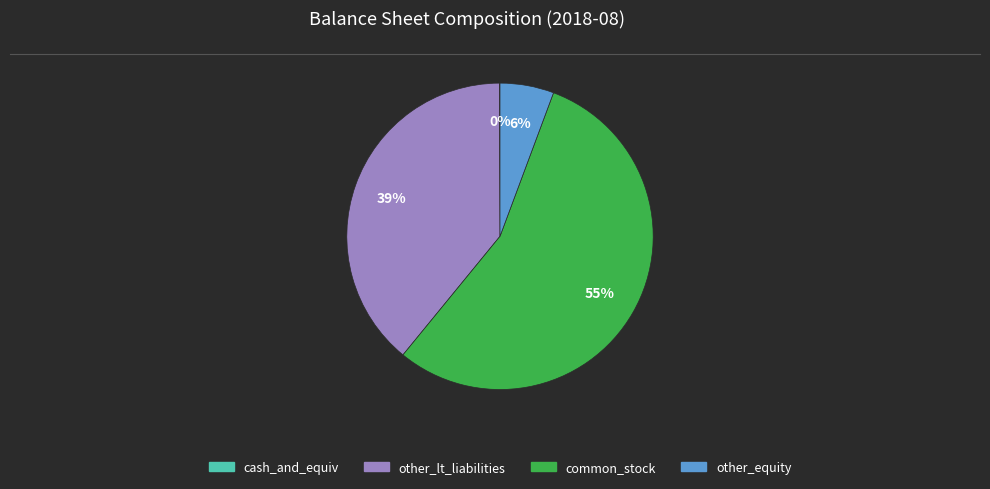

Between common_stock and other_equity, which is larger?

common_stock